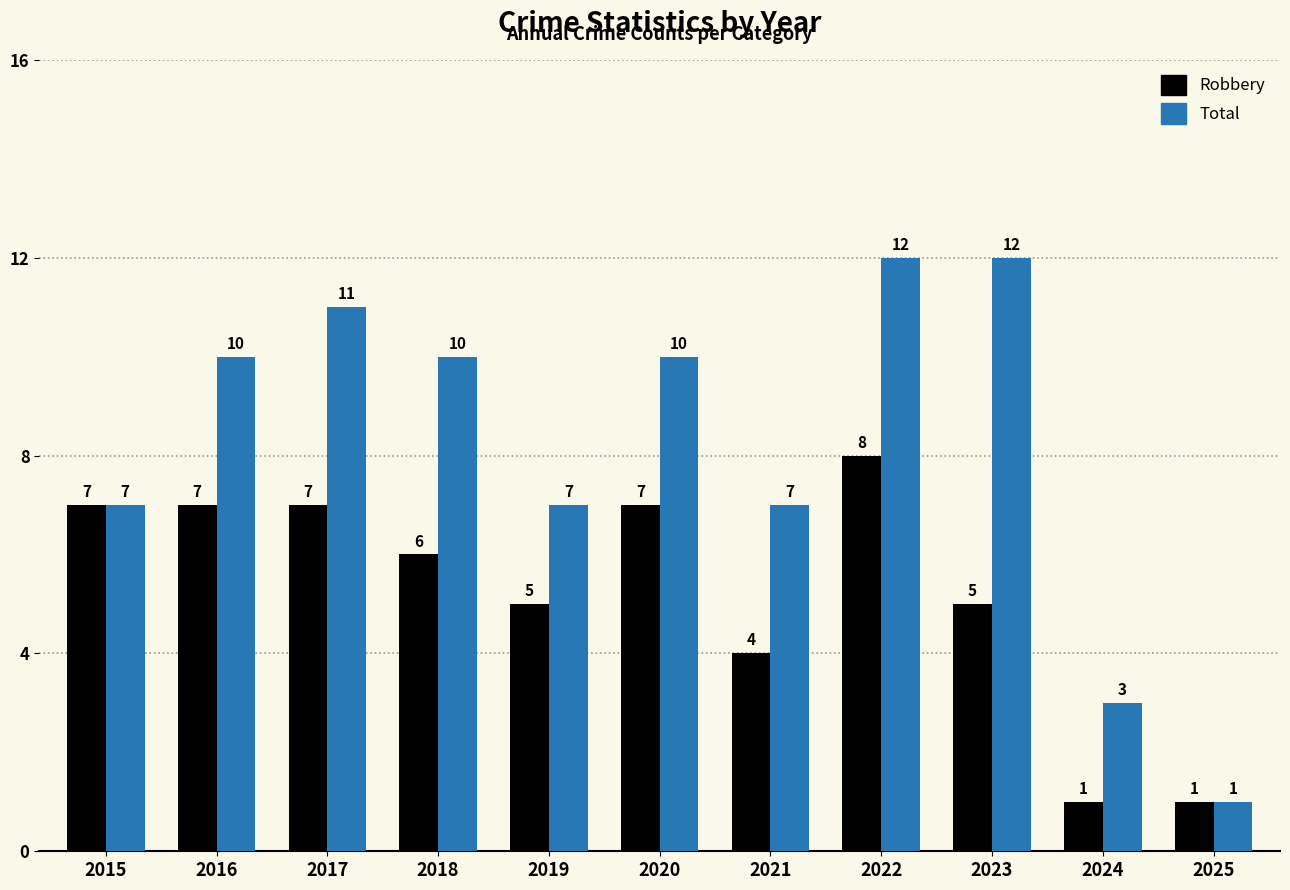

Which series has the largest total across all categories?

Total